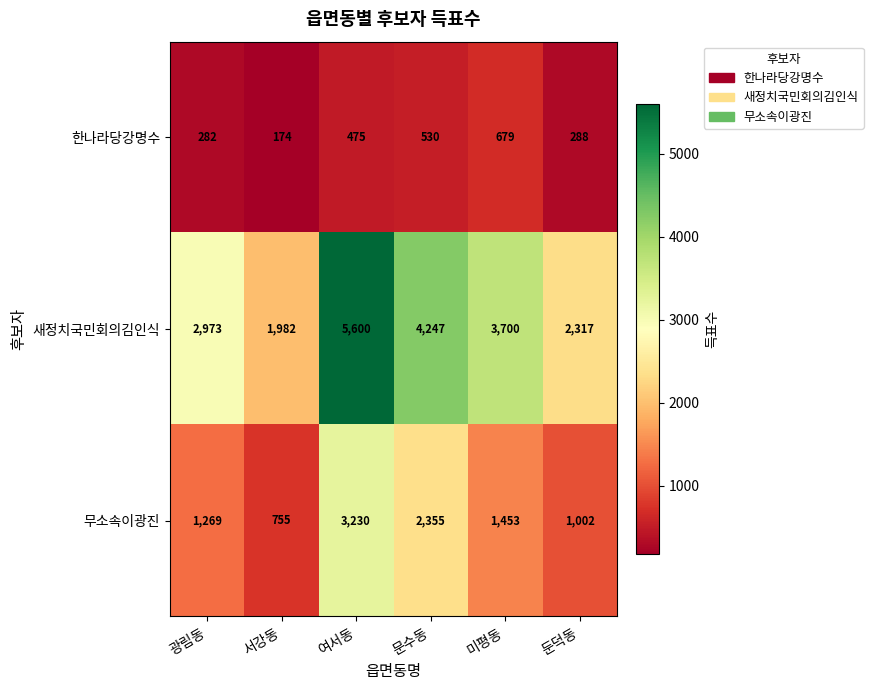

Which category has the highest value across all series?

여서동